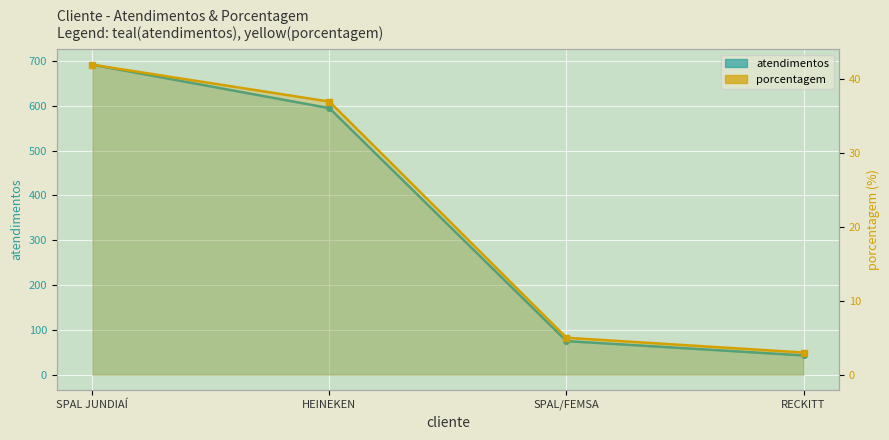

Reading left to right, transcribe all the data shown in this chart.

atendimentos: SPAL JUNDIAÍ=692	HEINEKEN=595	SPAL/FEMSA=75	RECKITT=43
porcentagem: SPAL JUNDIAÍ=42	HEINEKEN=37	SPAL/FEMSA=5	RECKITT=3